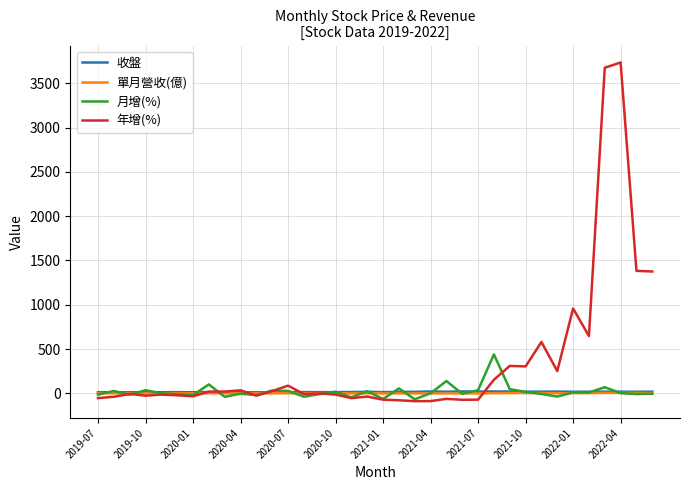

What is the smallest value displayed?

-87.5